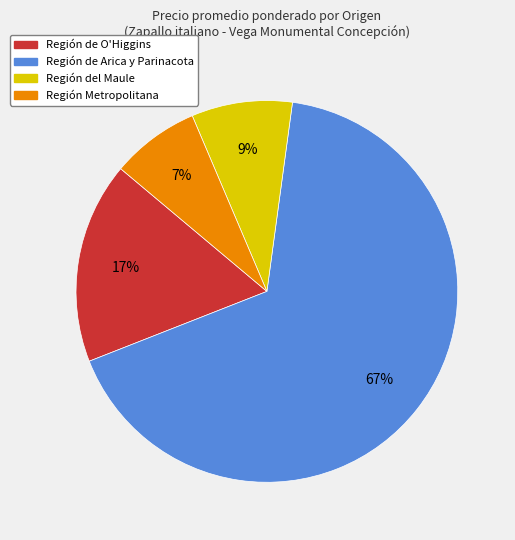

Which slice is the largest?

Región de Arica y Parinacota